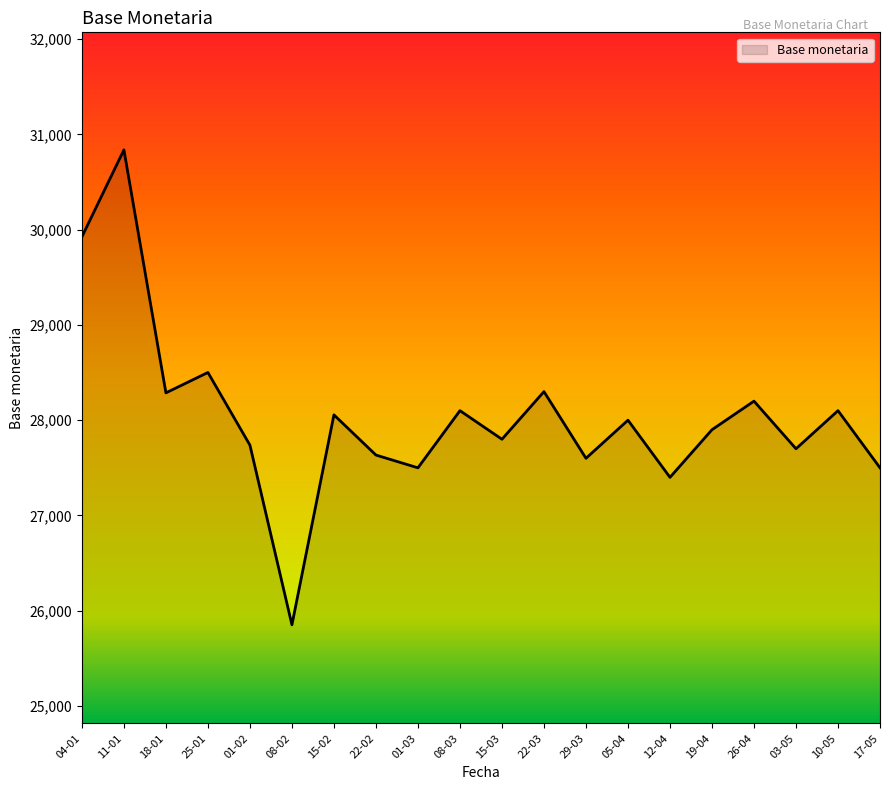

What is the sum of all values?

560931